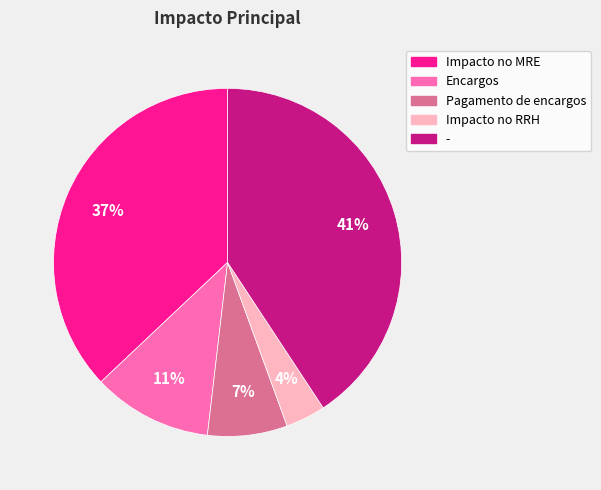

Do Encargos and Pagamento de encargos together represent more than half of the pie?

No